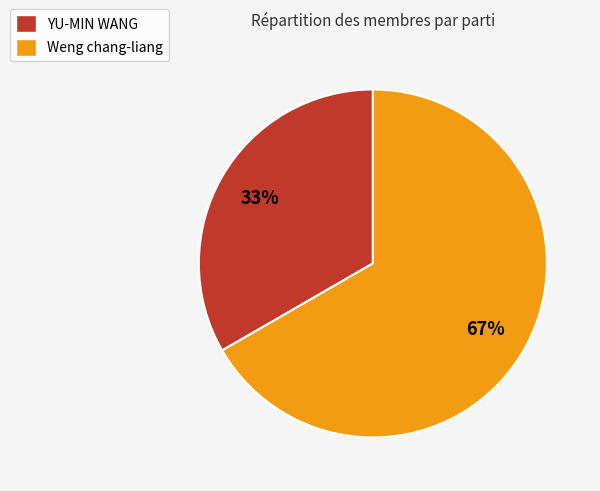

How many segments does this pie chart have?

2